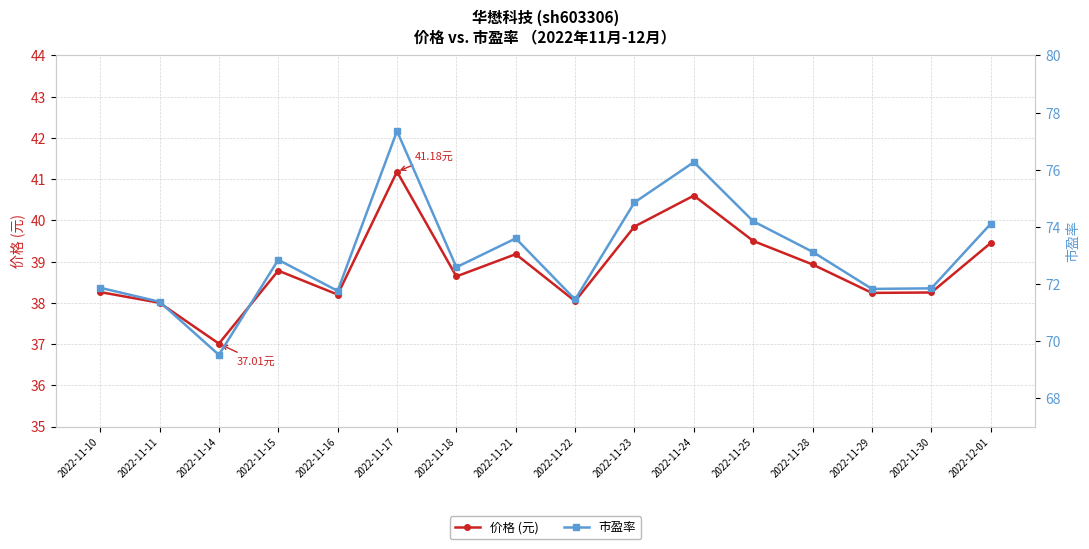

How many values in the 市盈率 series exceed 72?

9